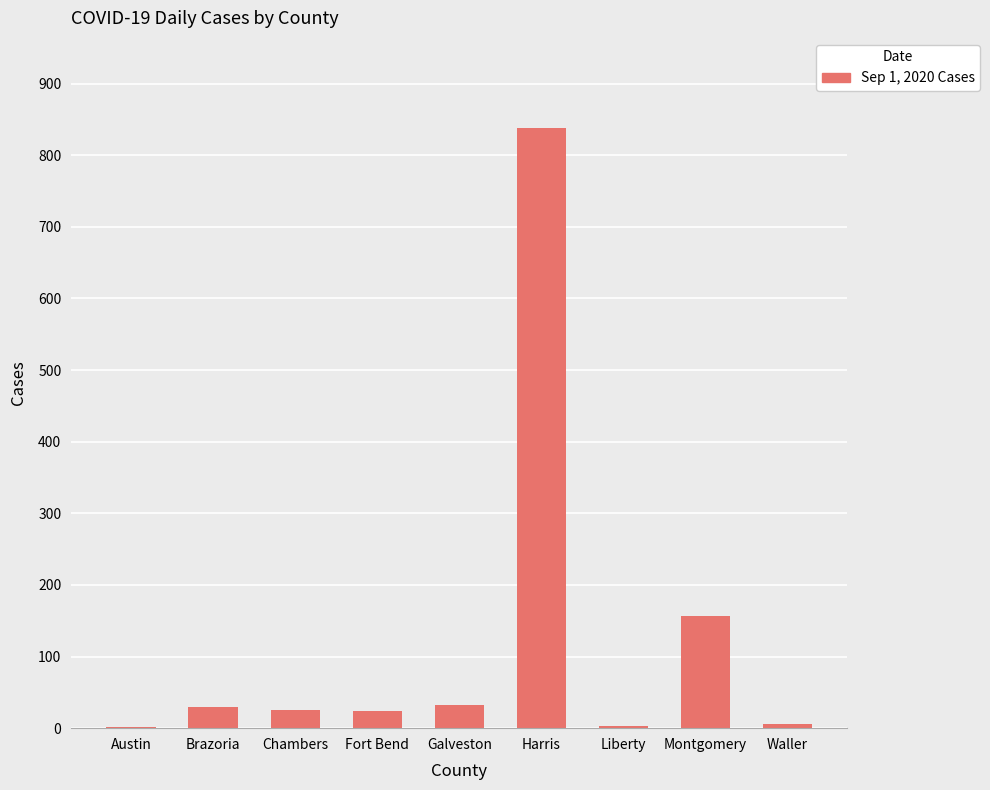

What is the greatest value displayed?

838